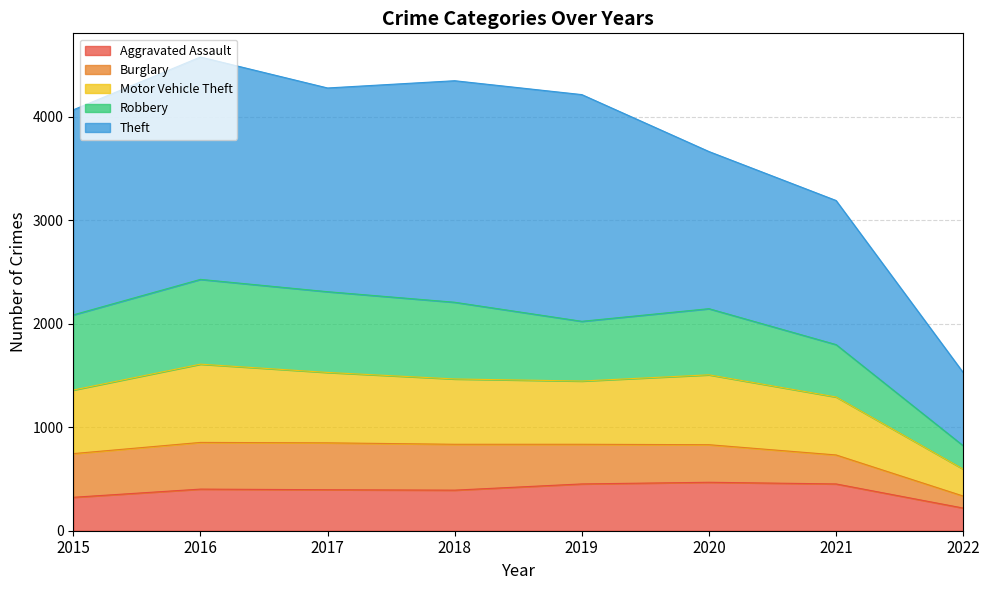

At which label does Aggravated Assault reach its minimum?

2022